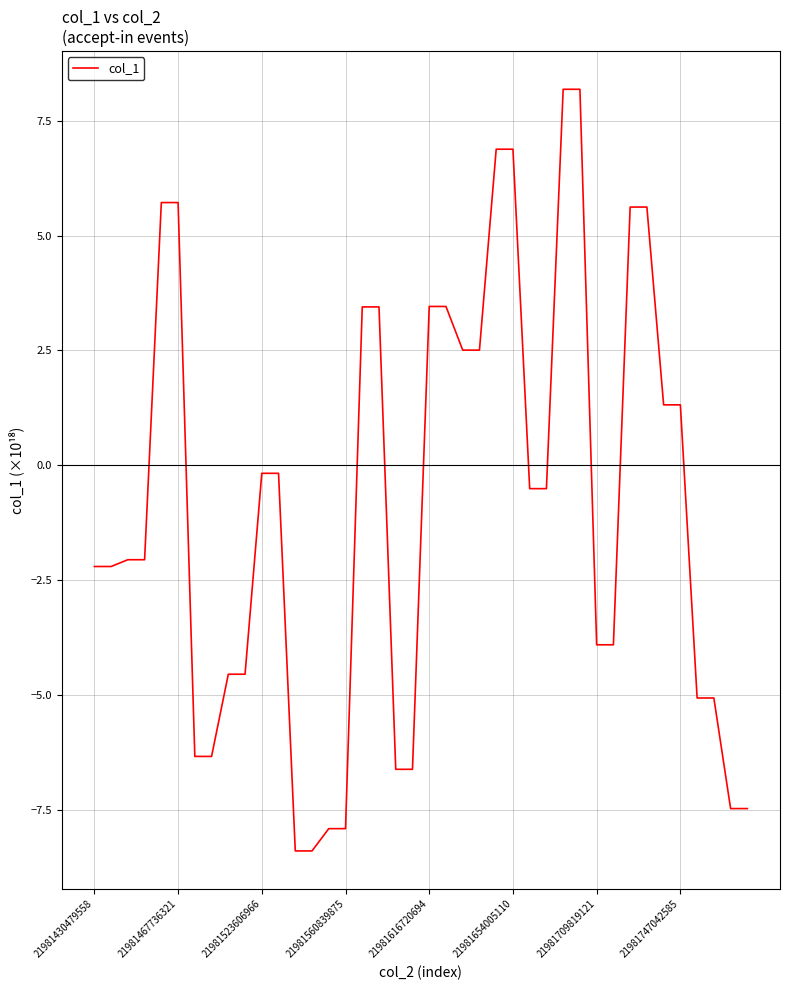

What is the maximum value shown in the chart?

8.2